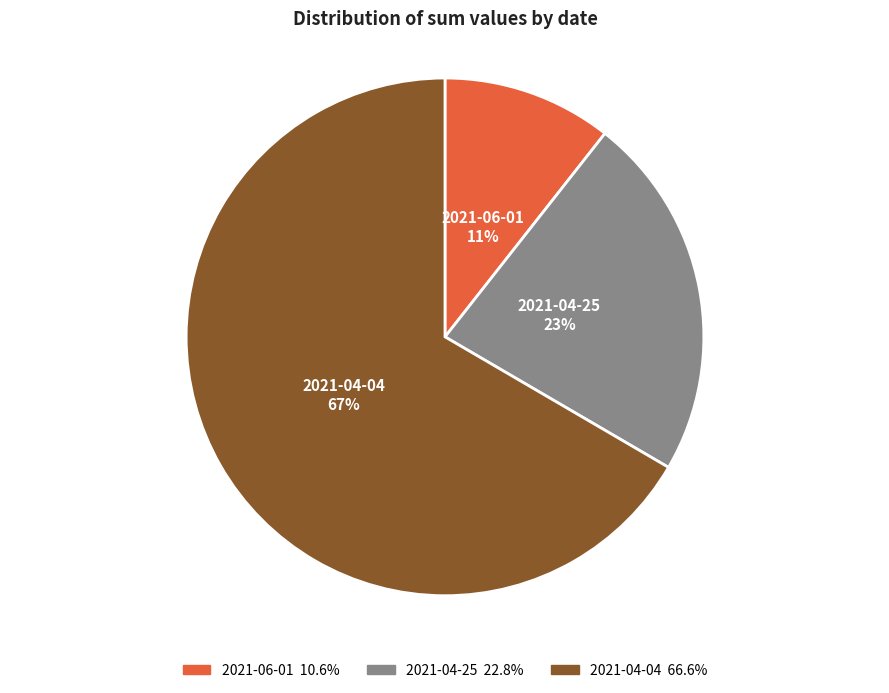

To the nearest percent, what is the difference between the 2021-04-25 and 2021-04-04 slice percentages?

44%